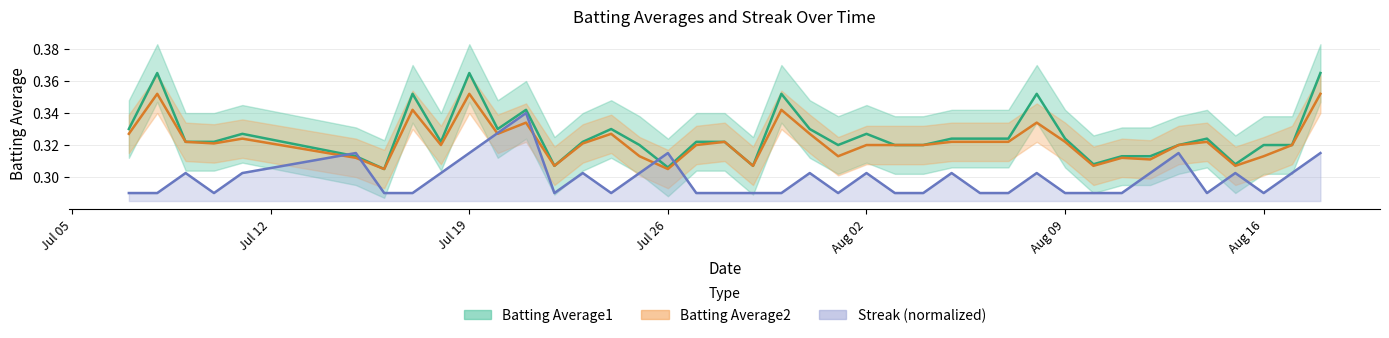

Where is Batting Average1 nearest to the value 0?

Aug 16